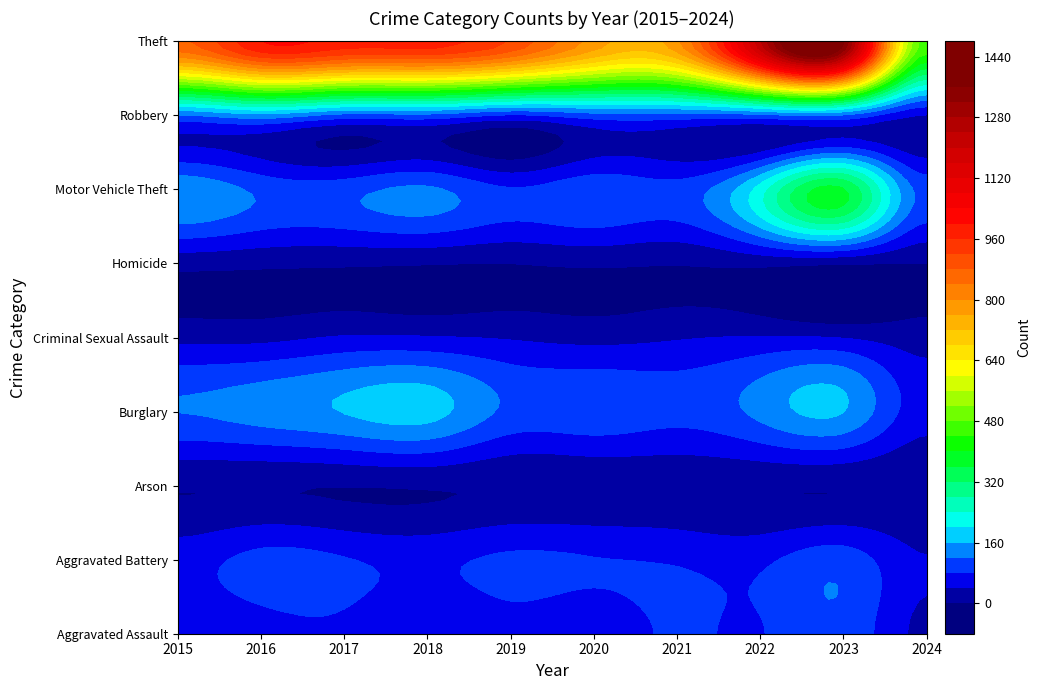

List the labels in order of Aggravated Assault value, smallest first.

2024, 2018, 2015, 2020, 2019, 2016, 2017, 2022, 2021, 2023